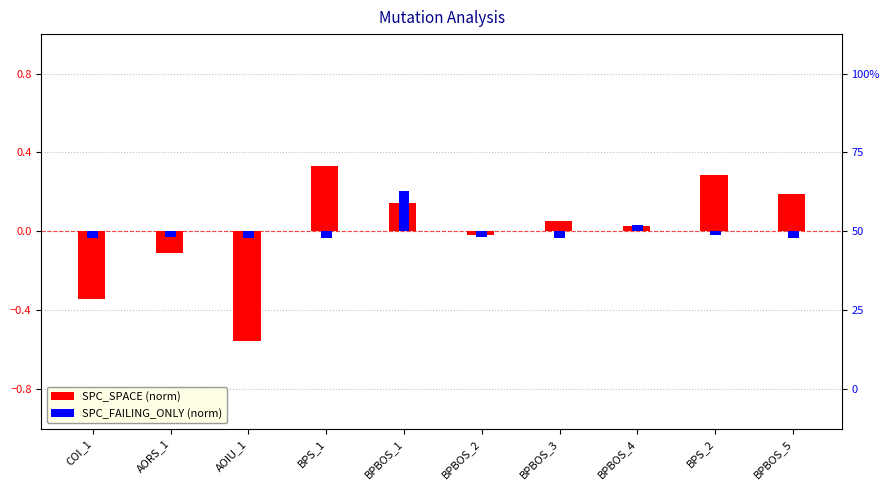

How many data points in SPC_SPACE (norm) are less than 0?

4